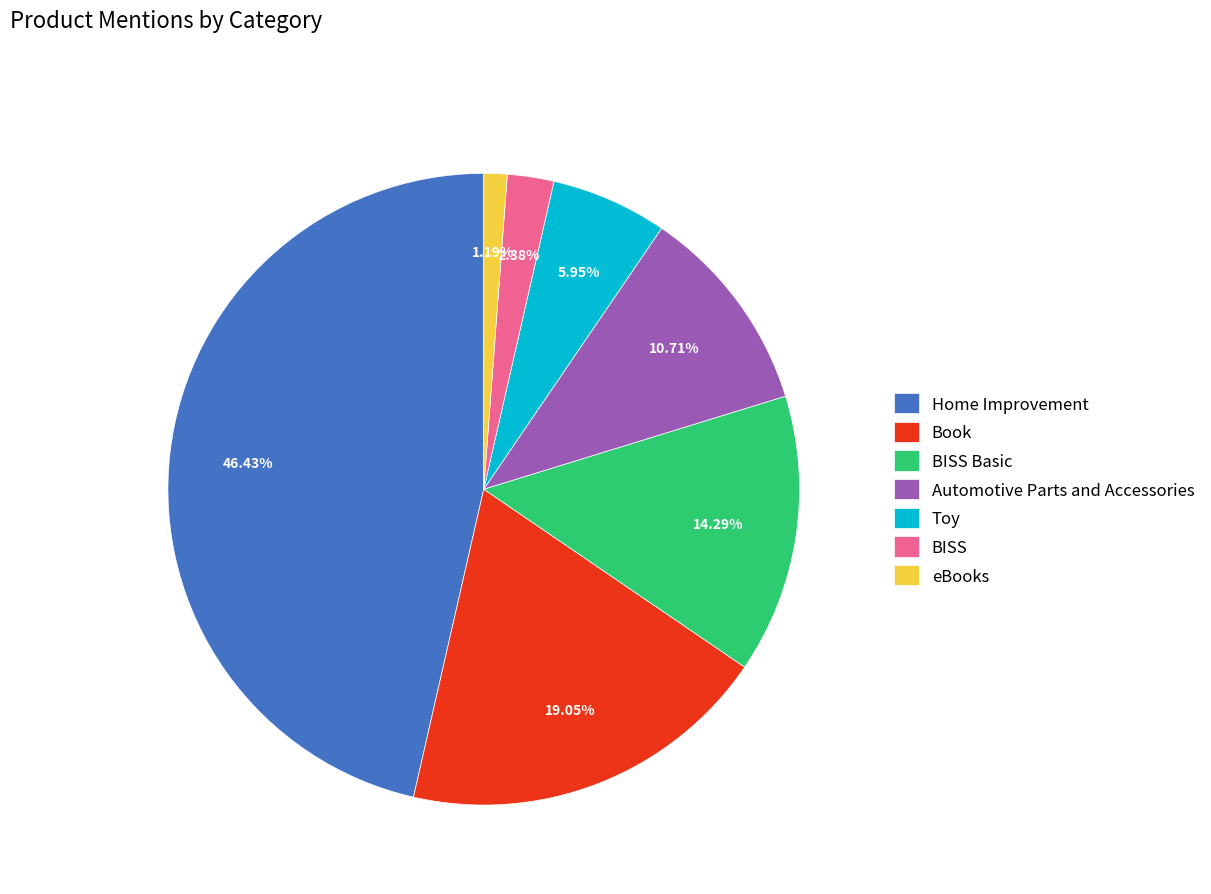

To the nearest percent, what percentage of the pie is eBooks?

1%